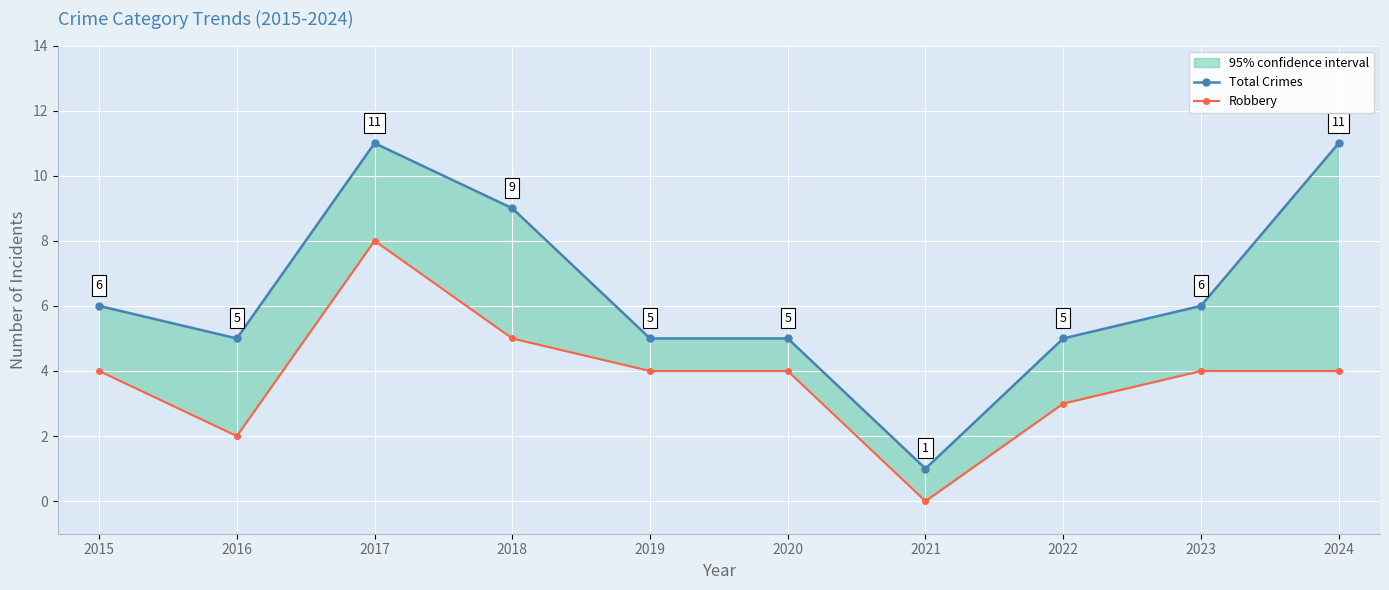

True or false: Robbery and Total Crimes cross at least once.

False